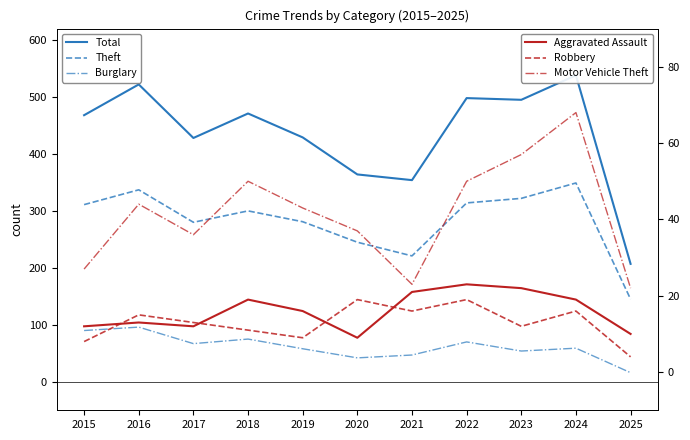

True or false: Robbery and Total intersect in this chart.

False